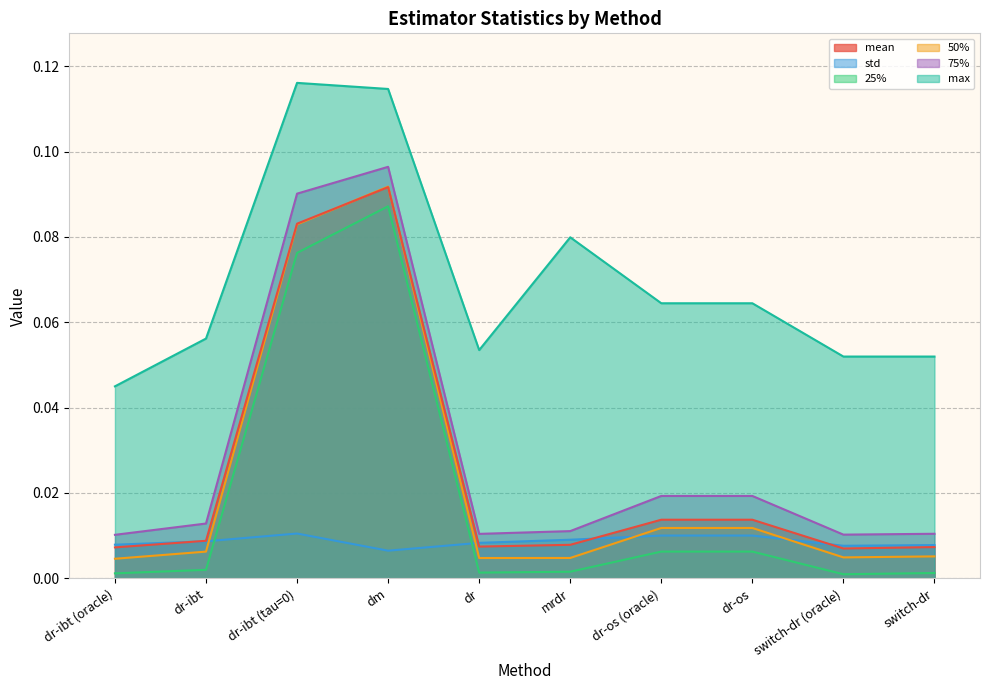

Is it true that 75% equals 0.1 at dm?

False